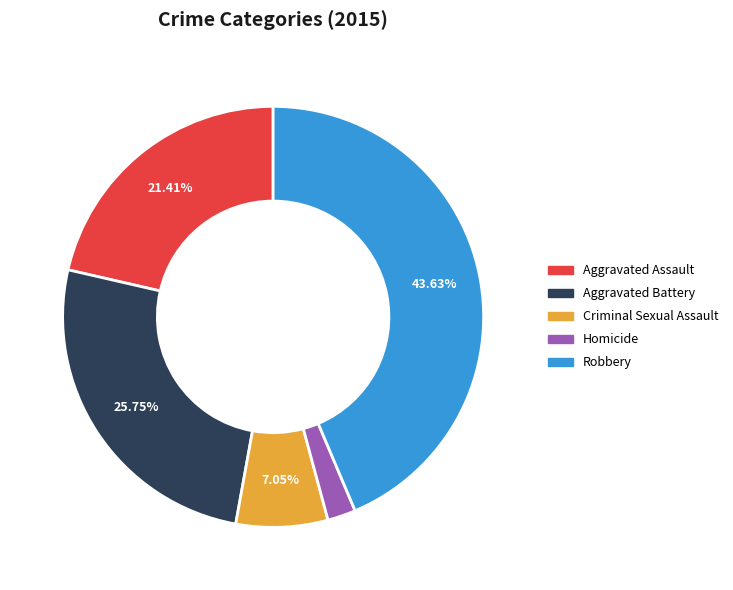

True or false: Aggravated Battery accounts for 26% of the total.

True